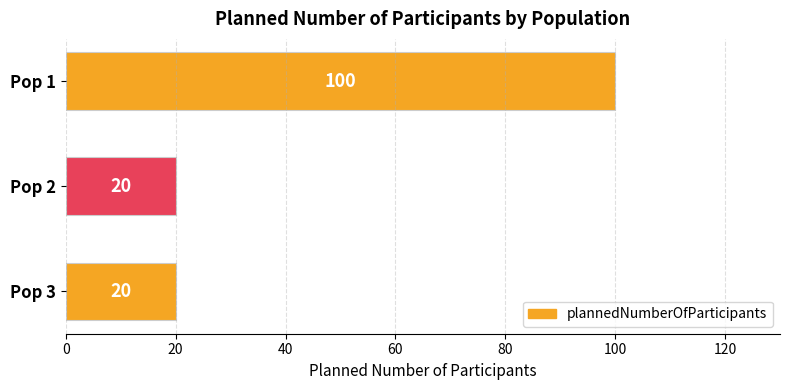

Reading top to bottom, list all the values displayed in this chart.

Pop 1=100	Pop 2=20	Pop 3=20